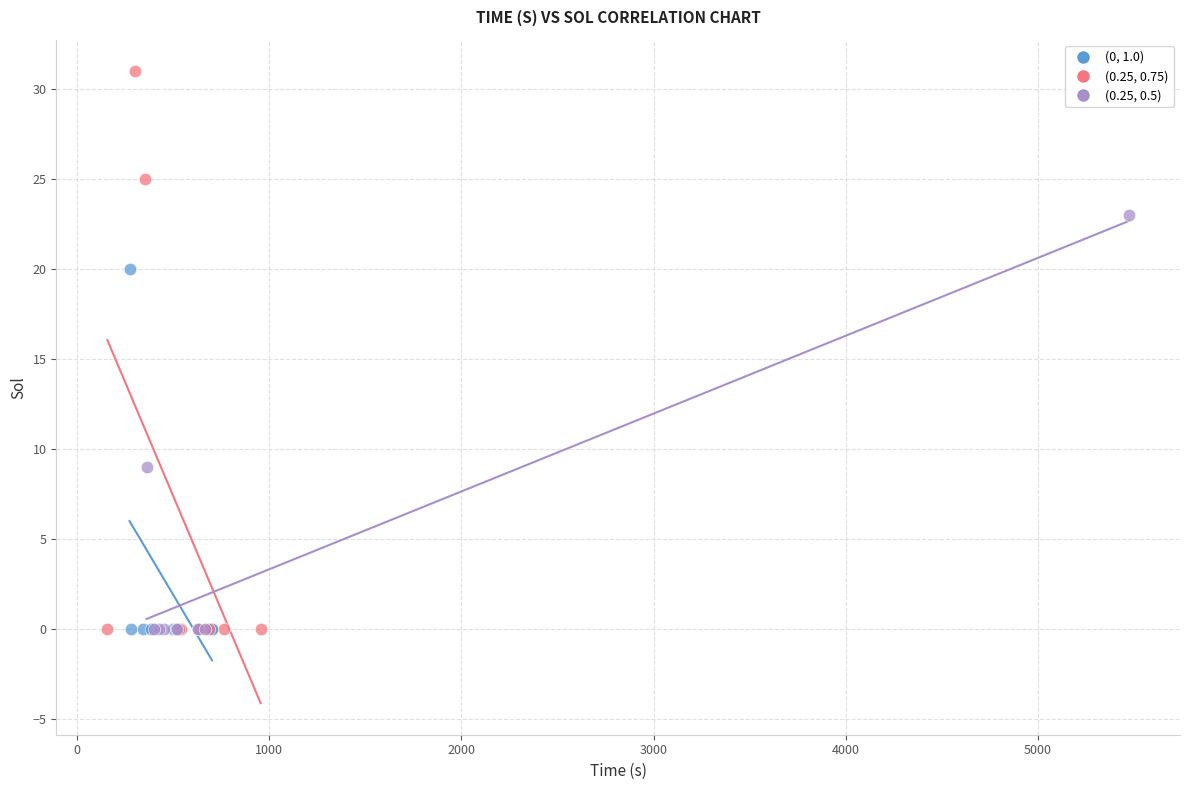

Which series reaches the maximum Y coordinate?

(0.25, 0.75)